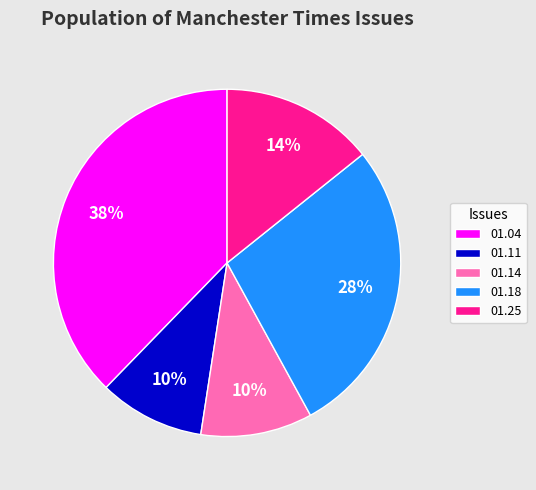

Is it true that 01.25 is 14% of the pie?

True